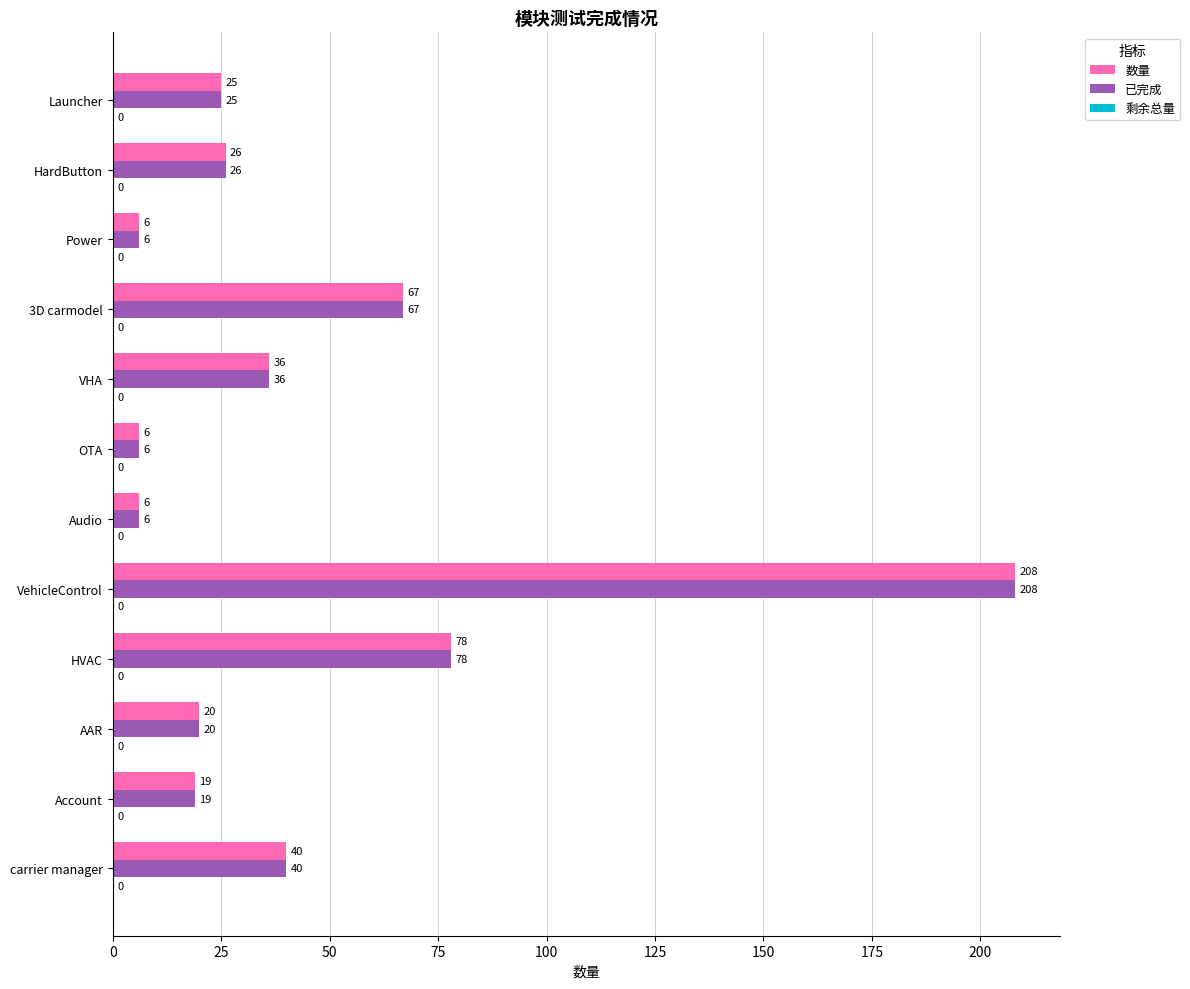

How many values in the 数量 series are below 26?

6